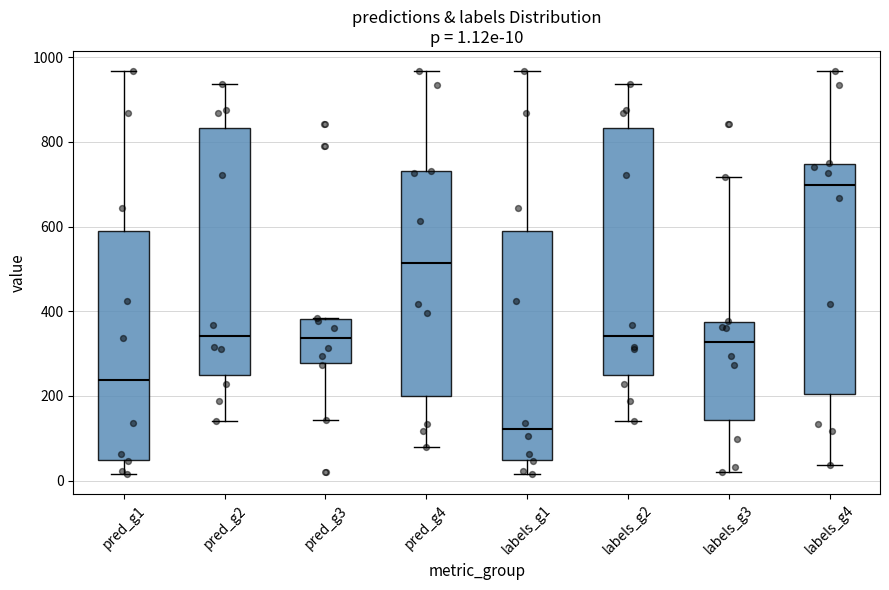

Which box has the highest median line?

labels_g4